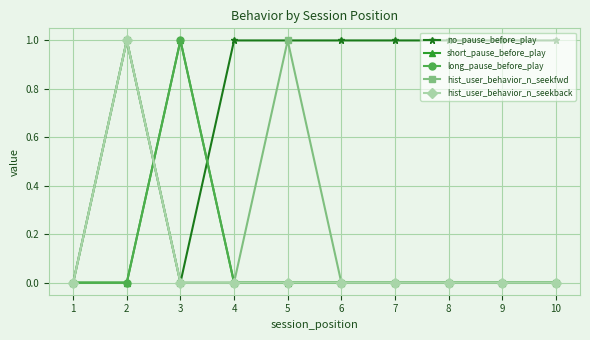

Which series has the largest range (max minus min)?

no_pause_before_play